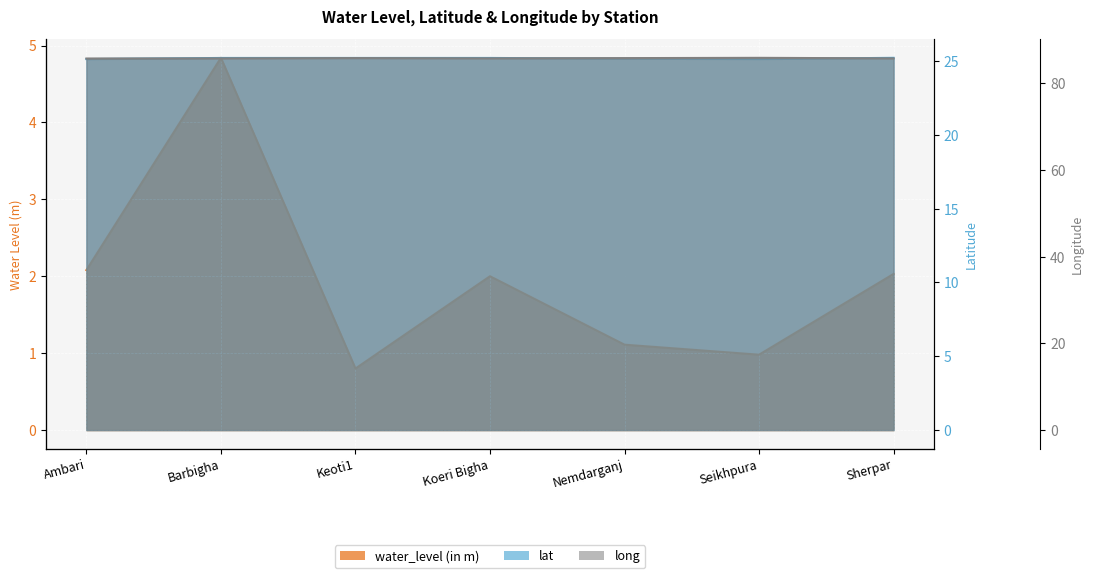

What is the difference between the water_level (in m) values at Koeri Bigha and Nemdarganj?

0.9